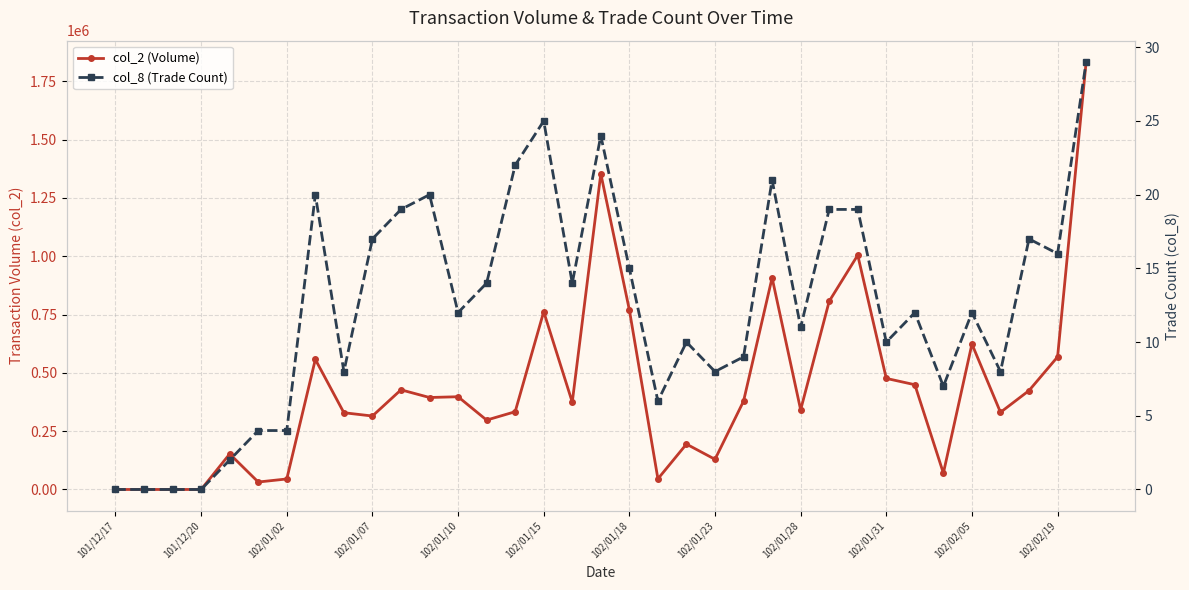

How many categories are shown in the chart?

35